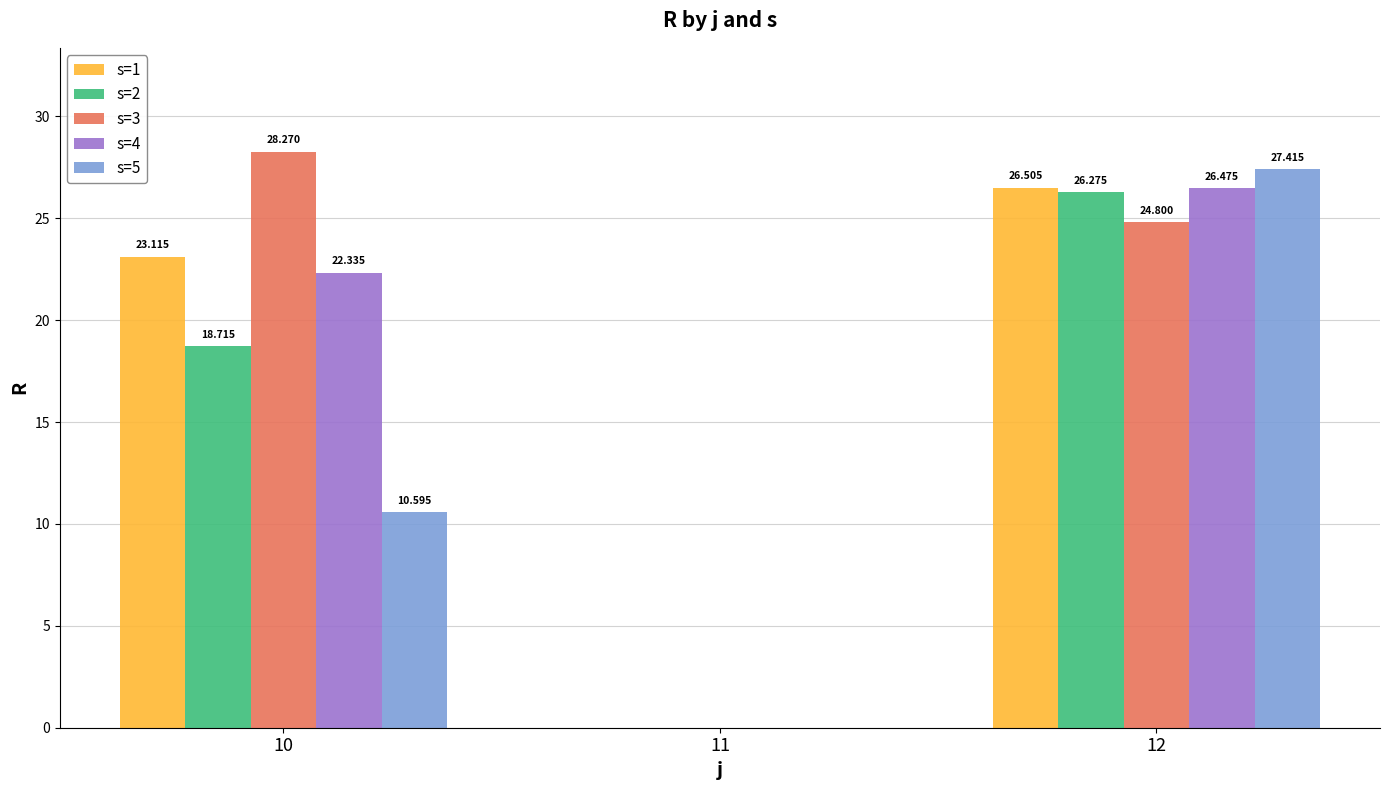

What is the sum of the s=4 values at 12 and 10?

48.8